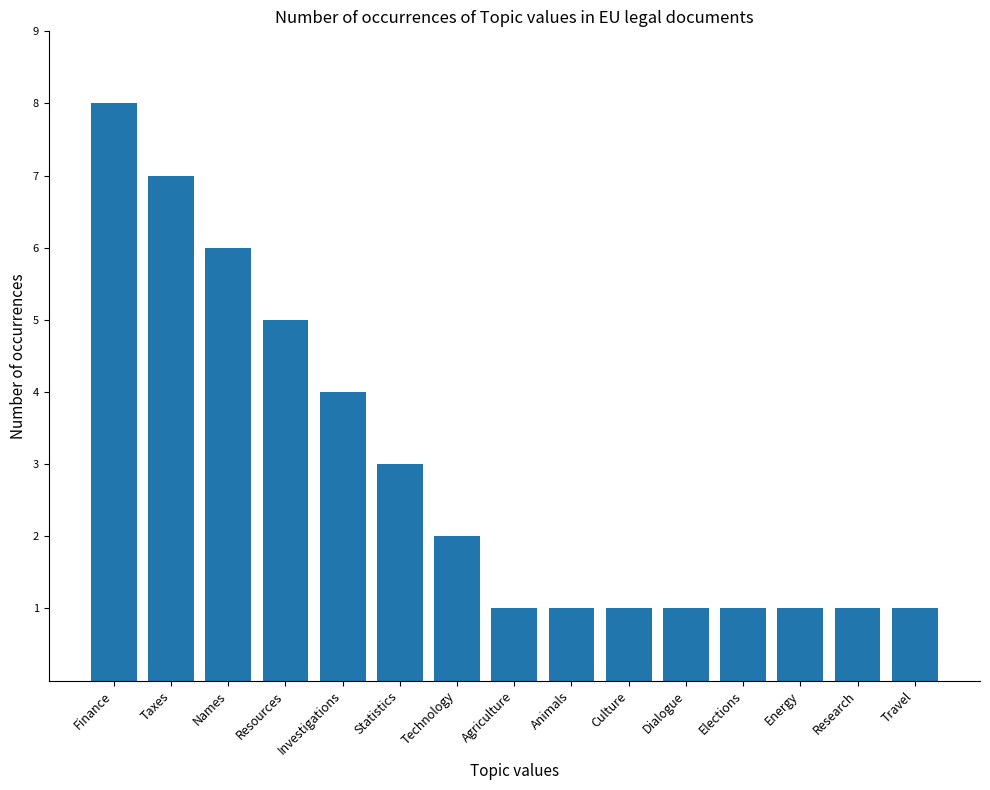

Reading left to right, extract all data points from this chart.

8	7	6	5	4	3	2	1	1	1	1	1	1	1	1